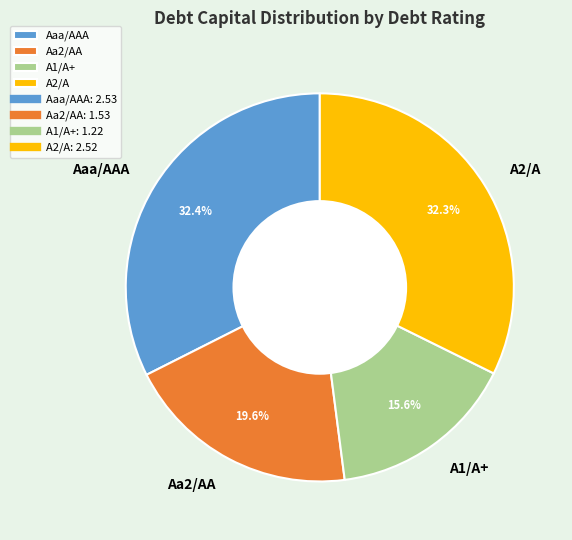

True or false: Aaa/AAA accounts for 1% of the total.

False